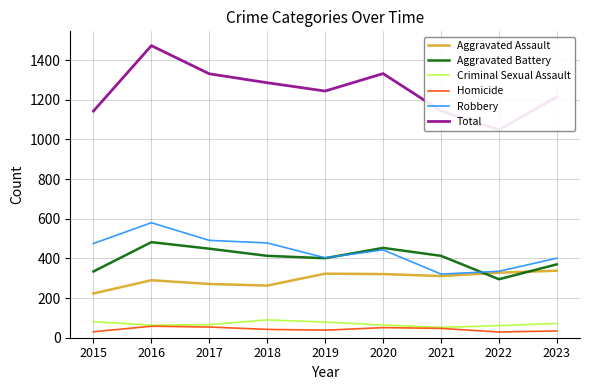

What are all the series names shown in the legend?

Aggravated Assault, Aggravated Battery, Criminal Sexual Assault, Homicide, Robbery, Total